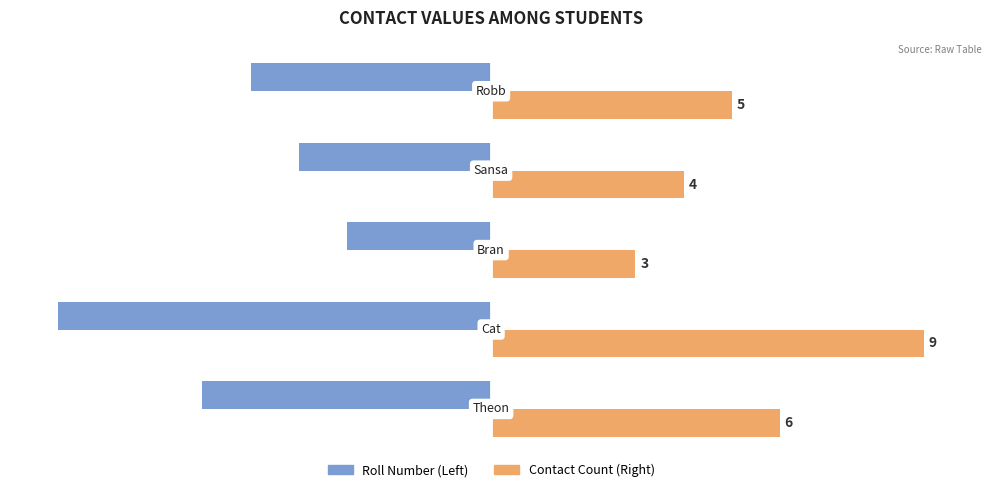

Count the number of categories in the chart.

5